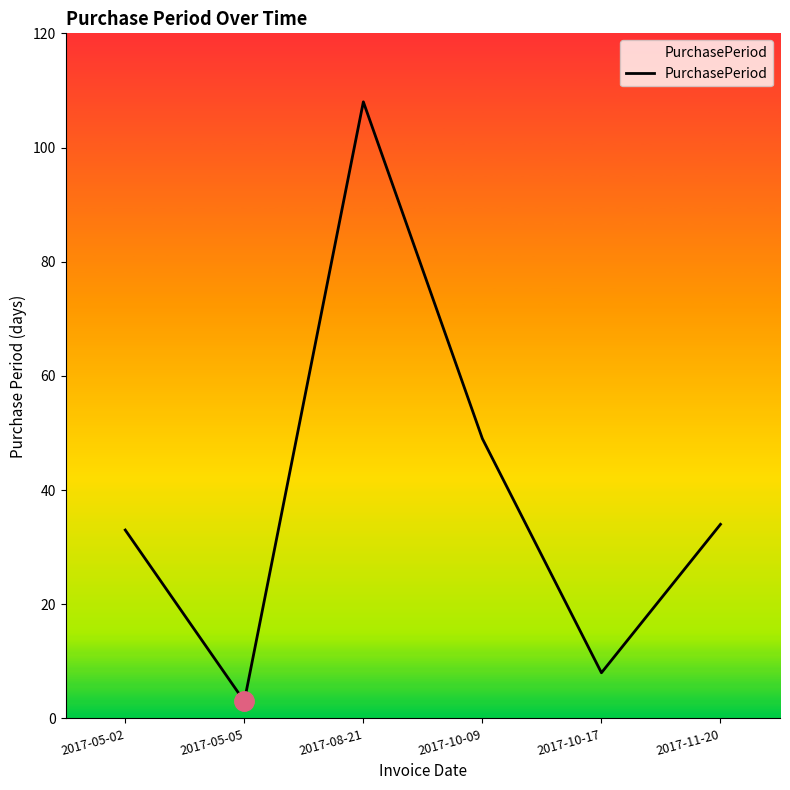

Approximately how many times larger is the value at 2017-05-05 compared to 2017-05-02?

0.1